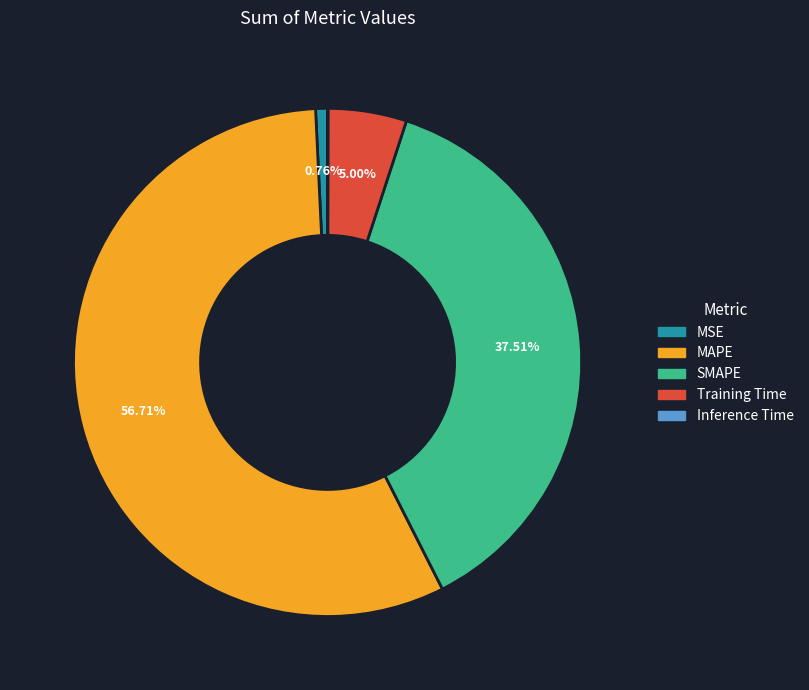

Do Training Time and SMAPE together represent more than half of the pie?

No